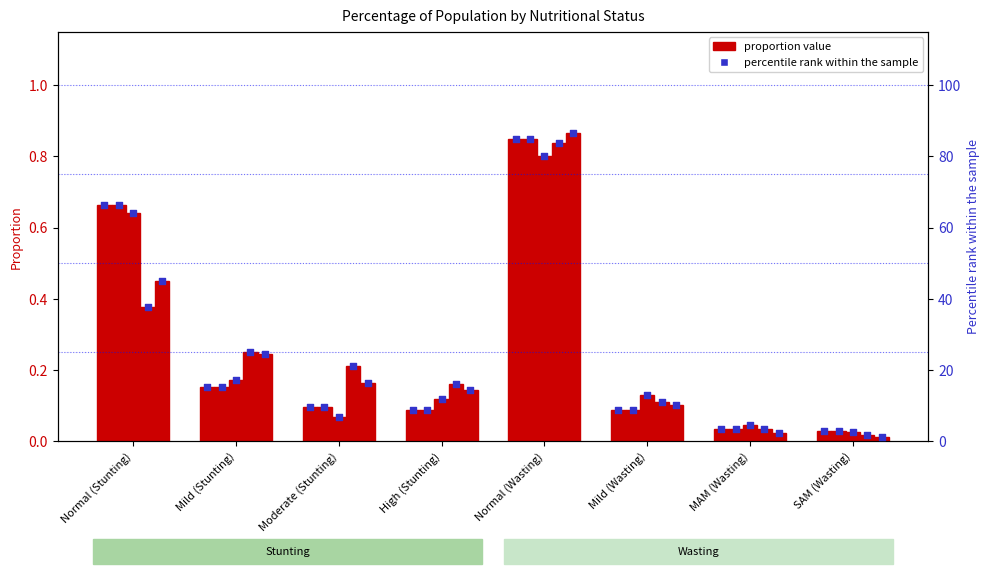

What is the change in value from Normal (Stunting) to MAM (Wasting)?

-62.8